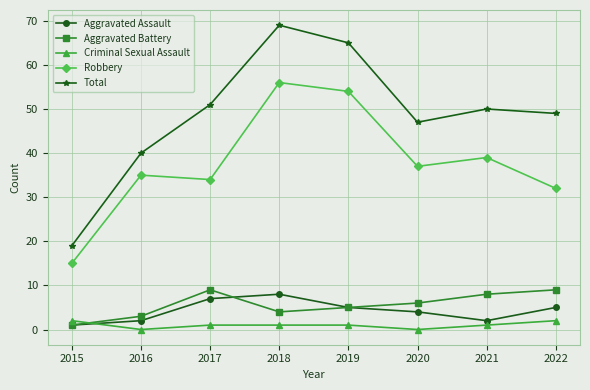

Where does the Aggravated Assault series first go above 5?

2017